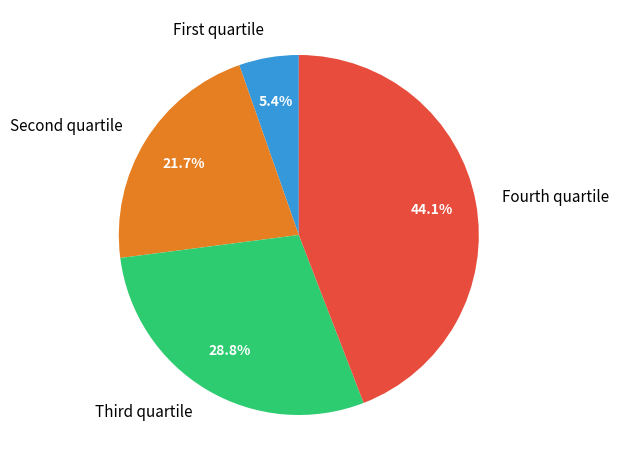

Rank the categories by value from highest to lowest.

Fourth quartile, Third quartile, Second quartile, First quartile